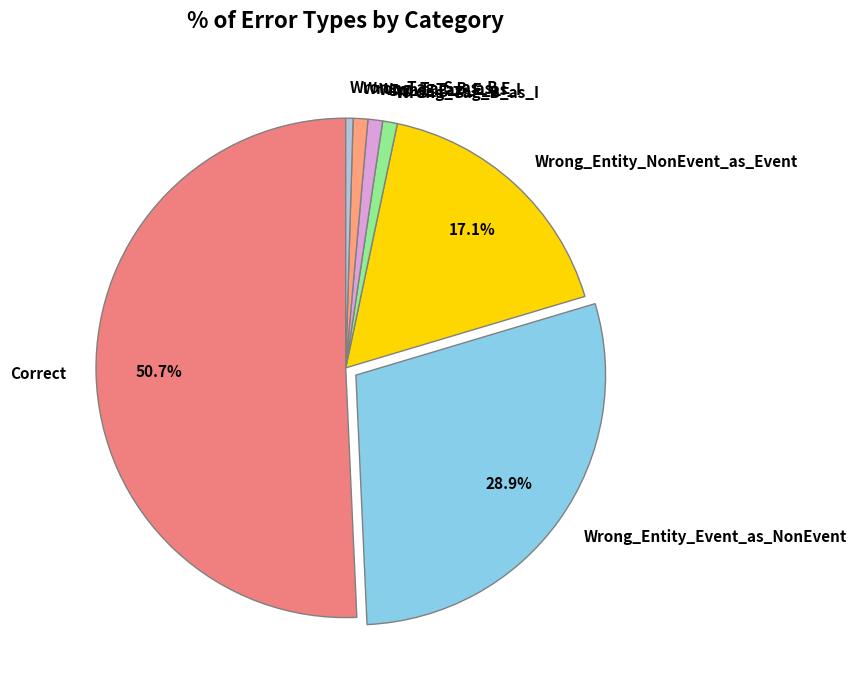

To the nearest percent, what is the difference between the Wrong_Tag_E_as_I and Wrong_Entity_Event_as_NonEvent slice percentages?

28%